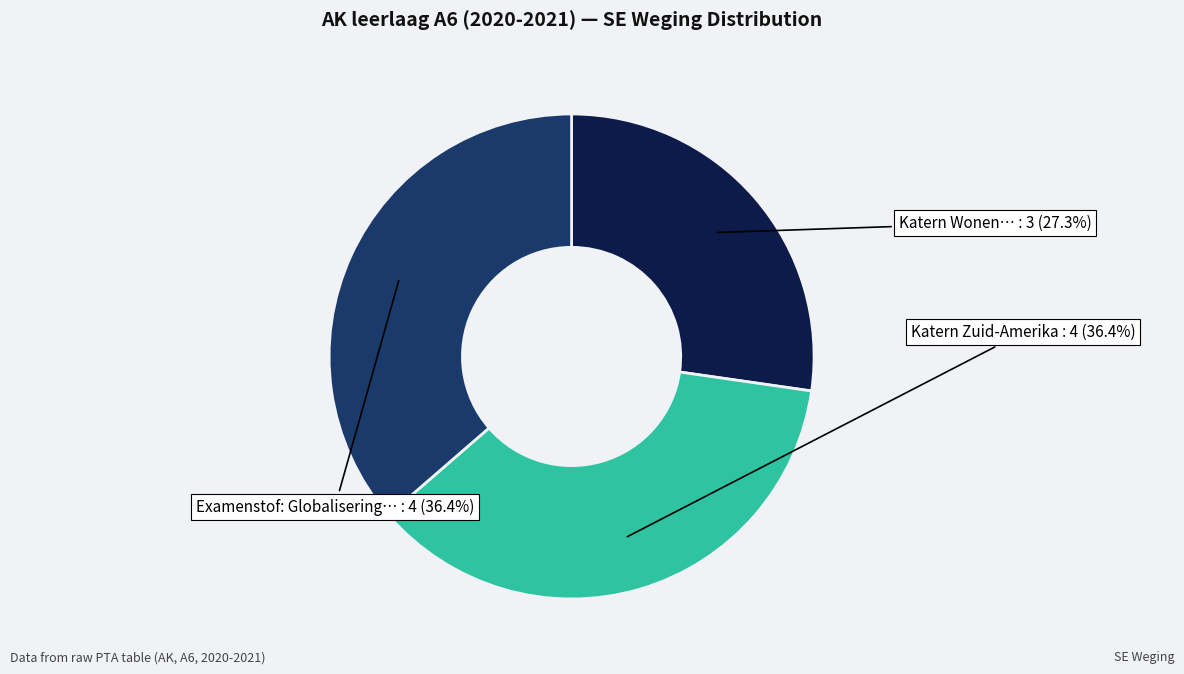

Is there any slice that represents more than half of the pie?

No